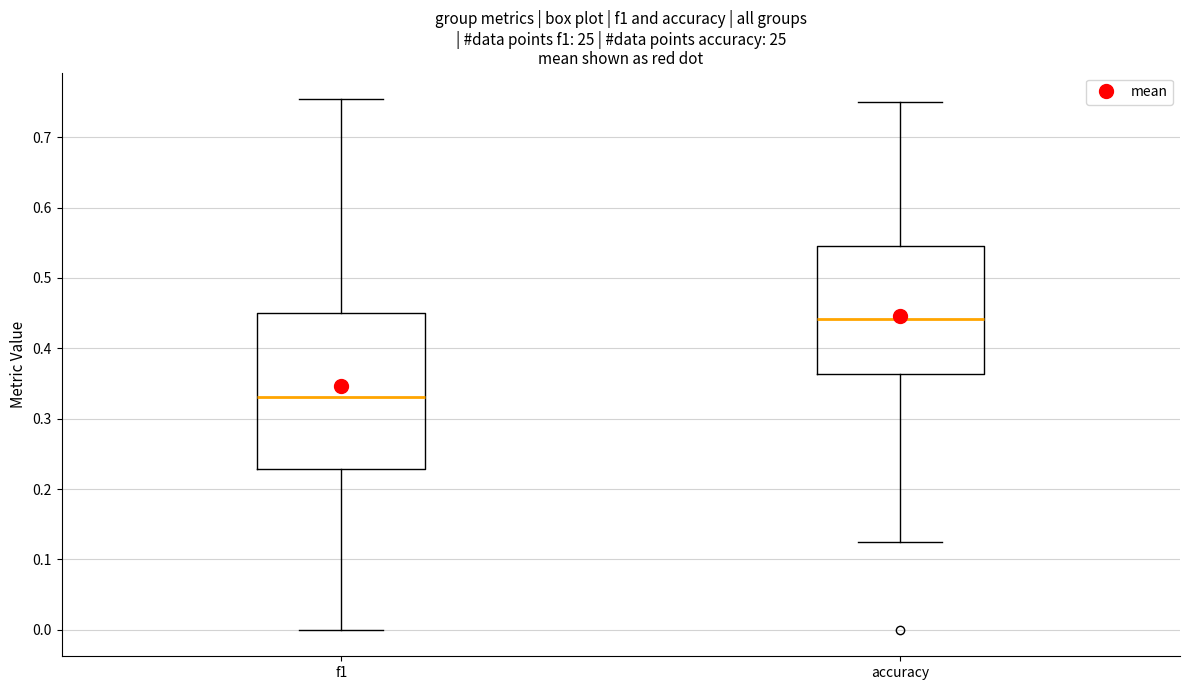

Comparing the boxes themselves (not the whiskers), which one is the tallest?

f1